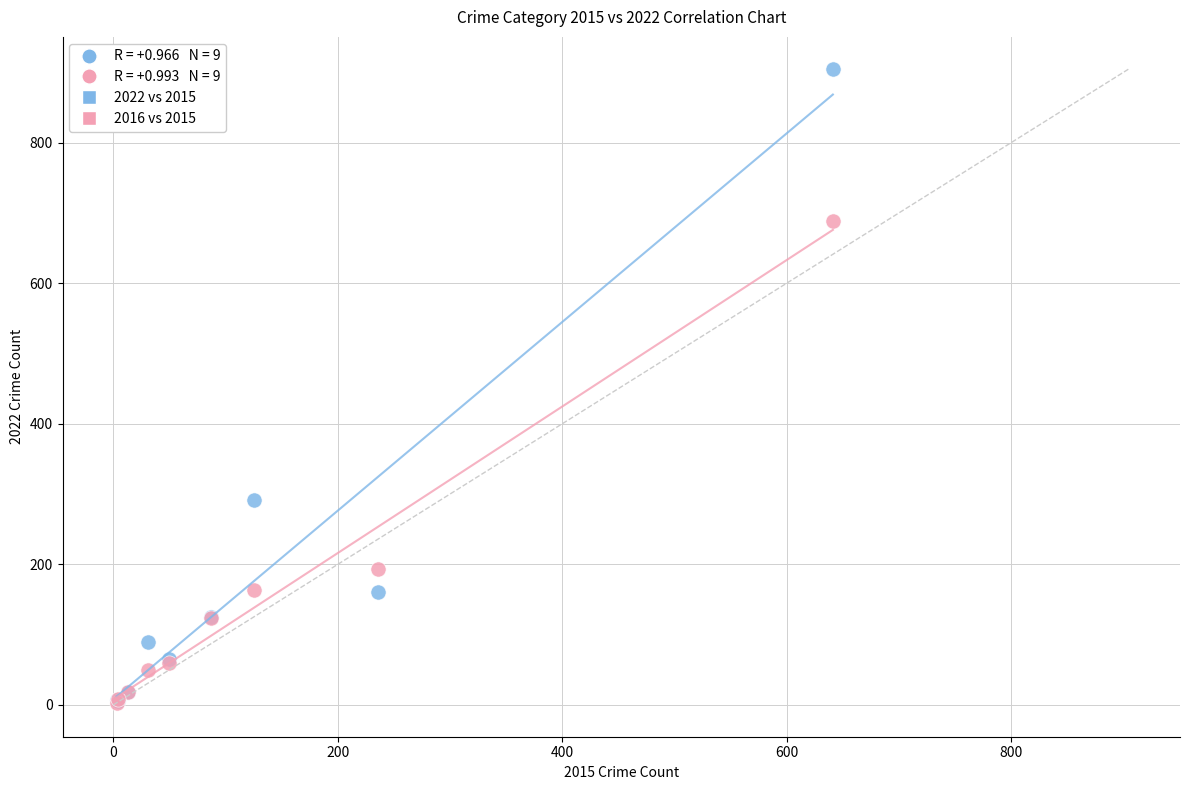

In the 2016 vs 2015 series, what Y value is closest to 346?

194